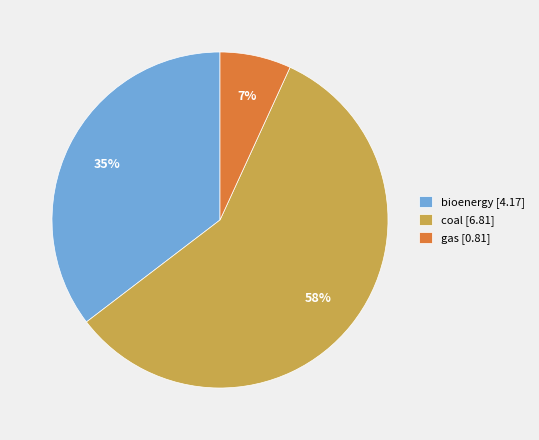

What percentage is the coal [6.81] slice, to the nearest percent?

58%